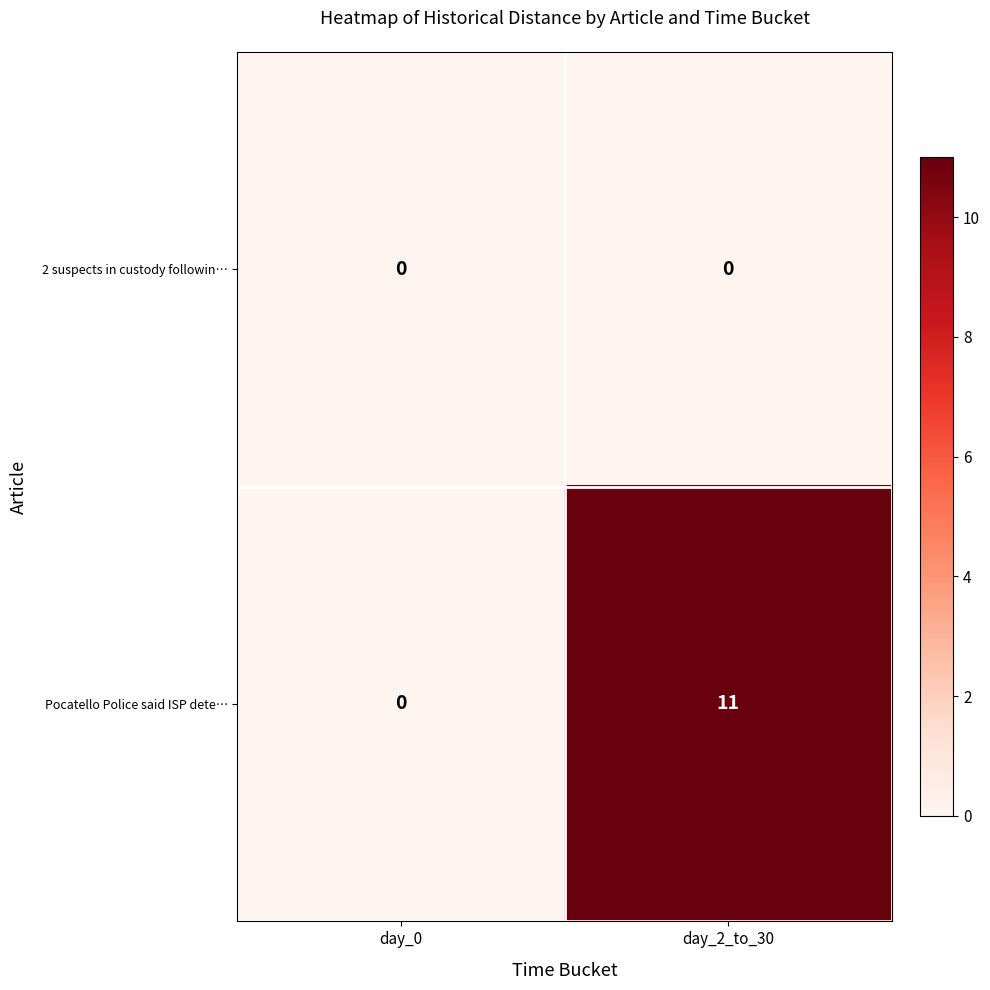

Reading right to left, what are all the values shown in this chart?

2 suspects in custody followin…: 0	0
Pocatello Police said ISP dete…: 11	0